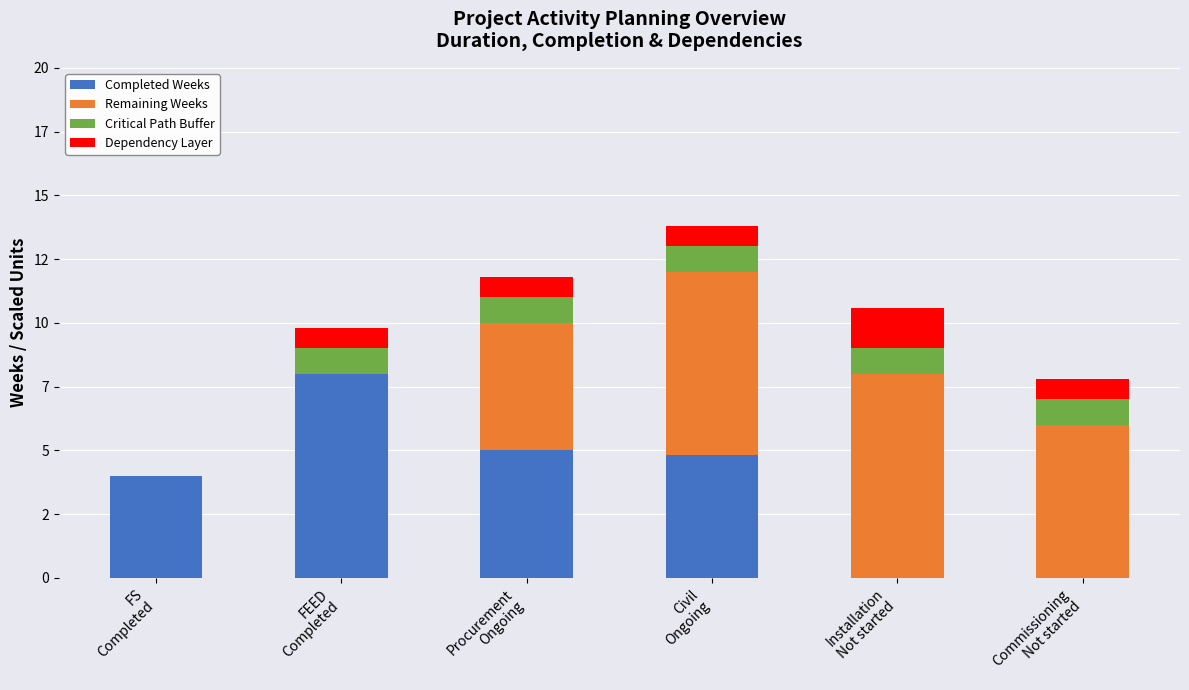

What is the difference between the Dependency Layer values at FEED
Completed and FS
Completed?

0.8